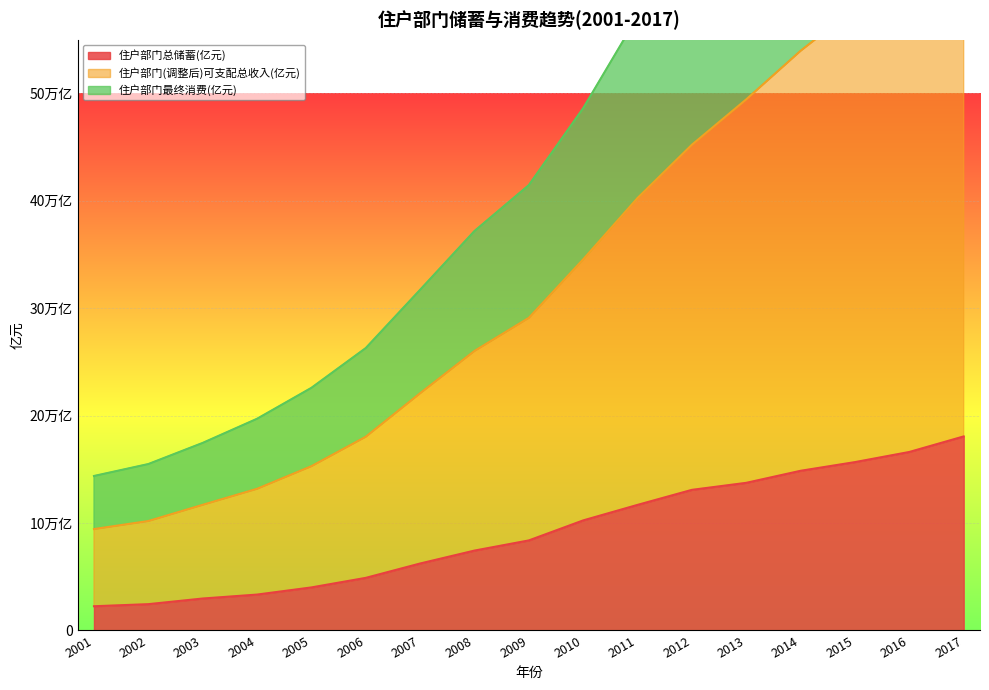

Which category has the lowest value in the 住户部门(调整后)可支配总收入(亿元) series?

2001